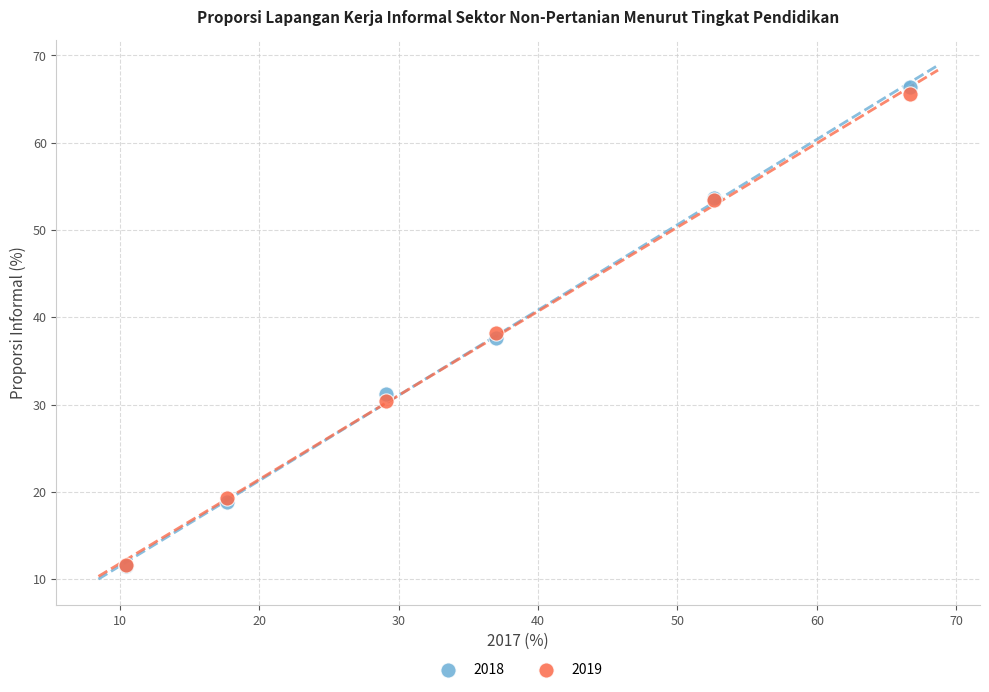

What are all the series names shown in the legend?

2018, 2019